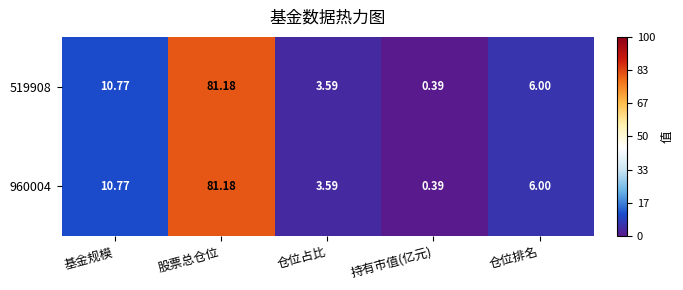

List the labels in order of 519908 value, largest first.

股票总仓位, 基金规模, 仓位排名, 仓位占比, 持有市值(亿元)